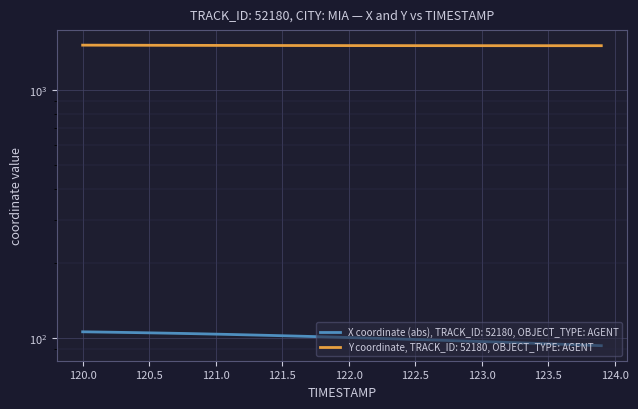

What is the difference between the maximum and minimum values in the X series?

12.8